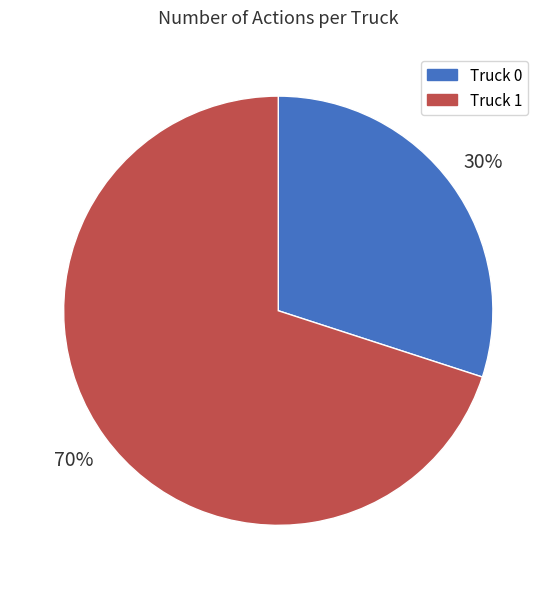

To the nearest percent, what is the difference between the largest and smallest slice percentages?

40%